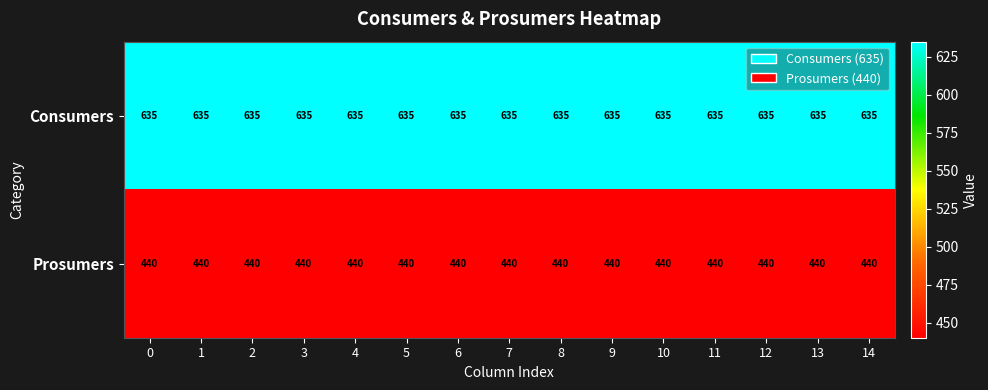

What is the spread (max minus min) of values at 14?

195